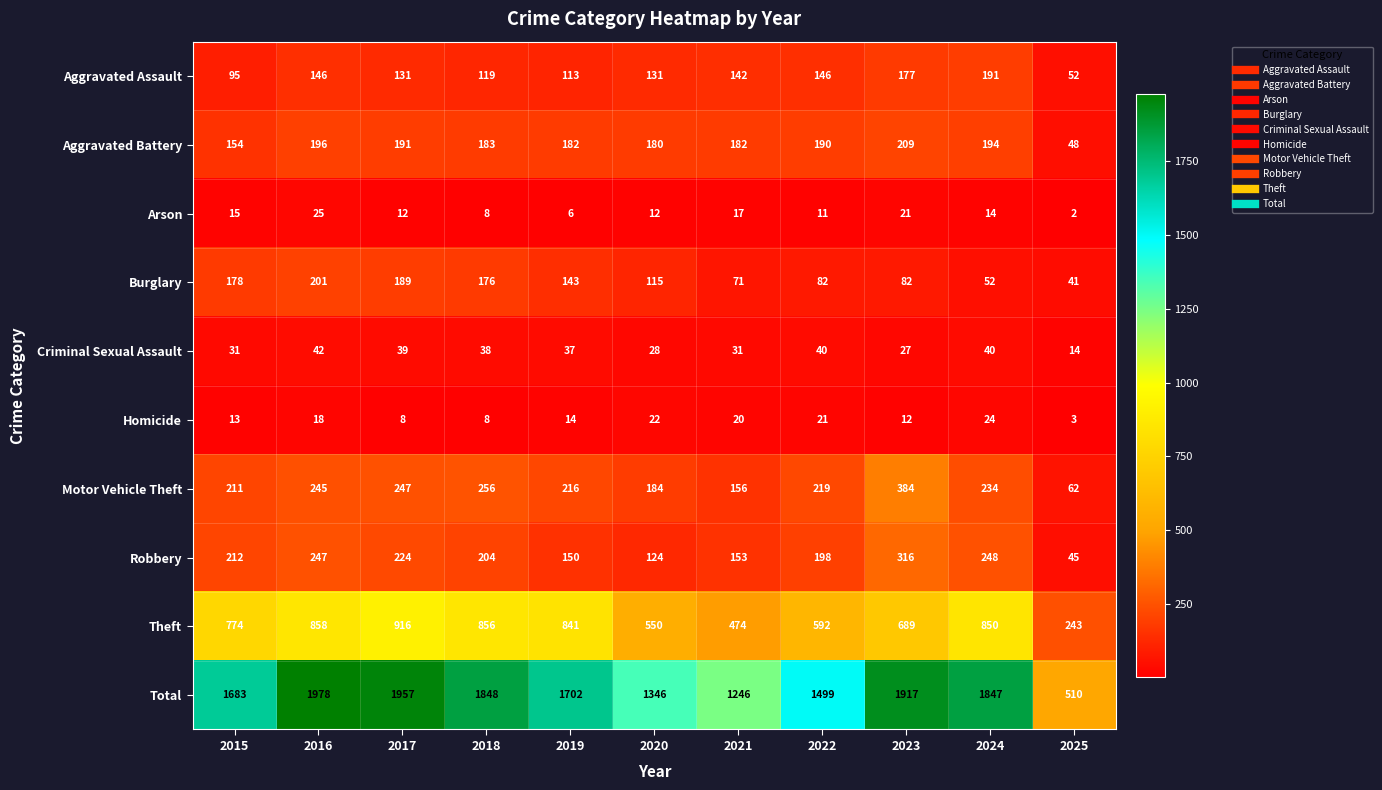

Rank the series at 2020 from highest to lowest value.

Total, Theft, Motor Vehicle Theft, Aggravated Battery, Aggravated Assault, Robbery, Burglary, Criminal Sexual Assault, Homicide, Arson